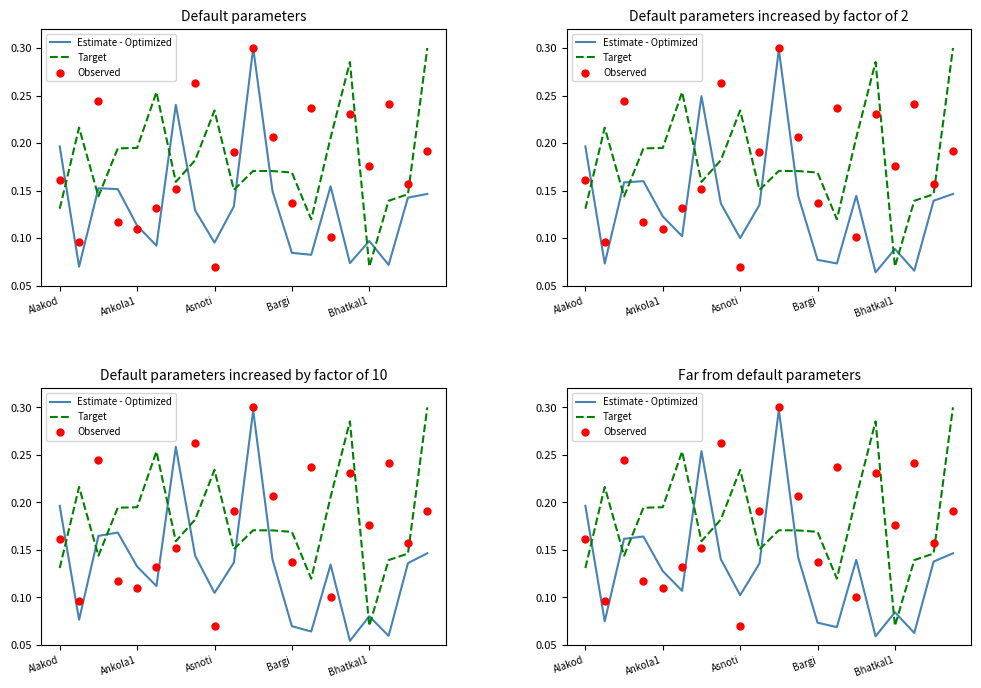

At which category is the sum across all series the highest?

10